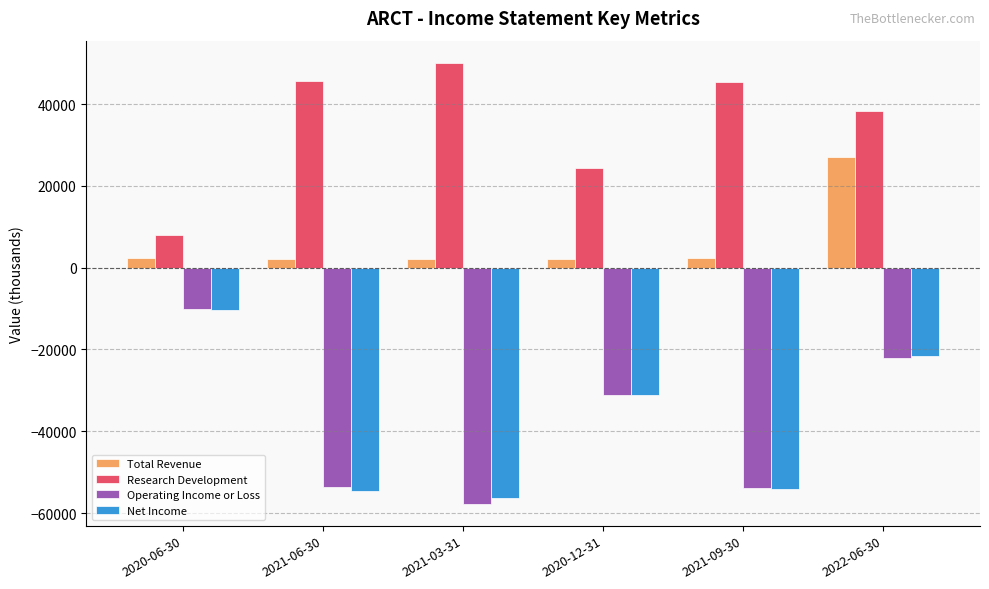

What is the value of the Research Development bar at the 1st from the left?

7900